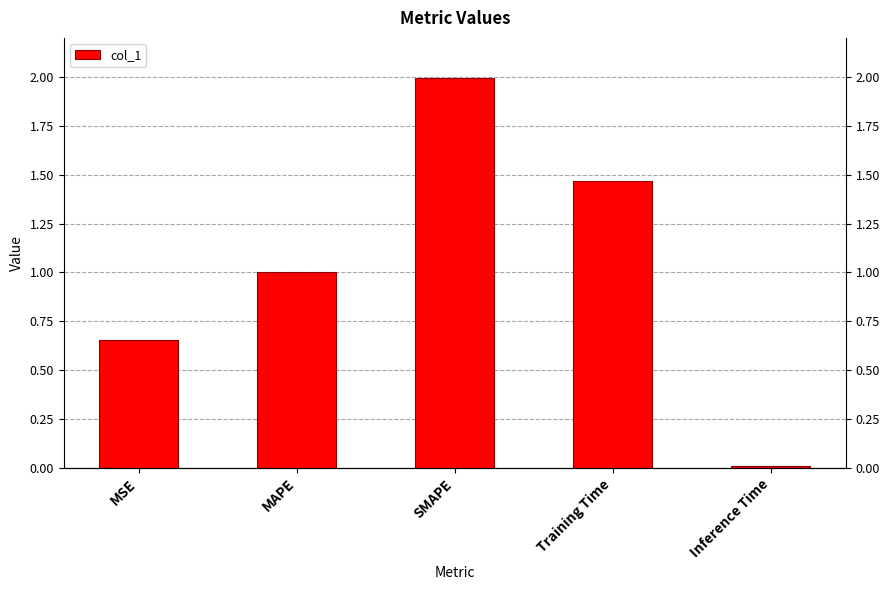

Count the number of data series in this chart.

1